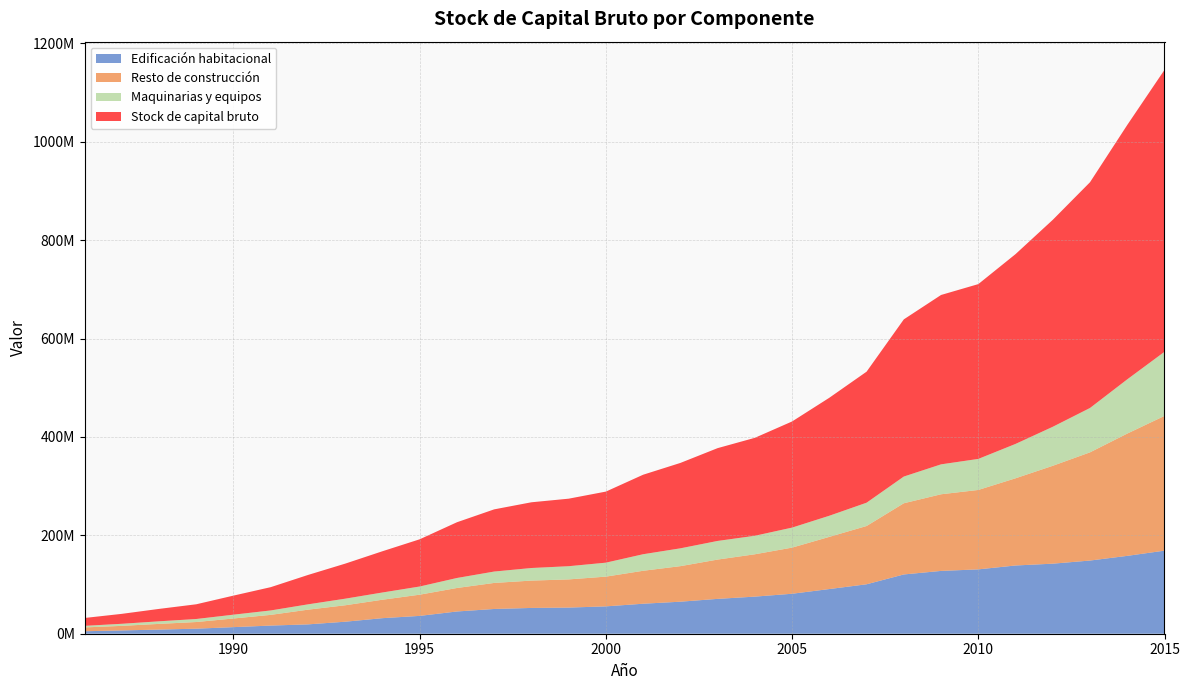

Reading left to right, transcribe all the data shown in this chart.

Edificación habitacional: 5062799	6673405	8422384	10259332	13386437	16568106	18996441	24408917	31635799	36256353	45219390	50307793	52409246	53136128	55602820	60974170	65104828	70836813	75421409	81254714	90820615	100499374	120478006	127674248	130805000	138693192	142395955	148754502	158264549	168876384
Resto de construcción: 7755259	9305216	11559440	13518188	17569681	21767874	29892575	33414473	37475426	43093581	47738081	52929538	55581662	57270567	60444323	66980595	72236198	79877173	86064265	93784387	106052129	118450800	144701395	155771761	161434483	177241131	198948055	219933057	248550905	273889219
Maquinarias y equipos: 3186673	4210200	5242256	6144004	7776867	8986380	10821396	13406366	14705935	16625893	20328784	23152382	25594517	26838830	28408031	33636568	36234520	37895481	37615826	40685661	42946907	47372286	54299506	60832277	63081723	69870256	79309141	90194967	110242015	130300650
Stock de capital bruto: 16004731	20188821	25224080	29921525	38732984	47322360	59710412	71229756	83817161	95975827	113286256	126389713	133585425	137245526	144455175	161591333	173575547	188609466	199101501	215724762	239819651	266322459	319478907	344278285	355321206	385804579	420653151	458882526	517057469	573066252